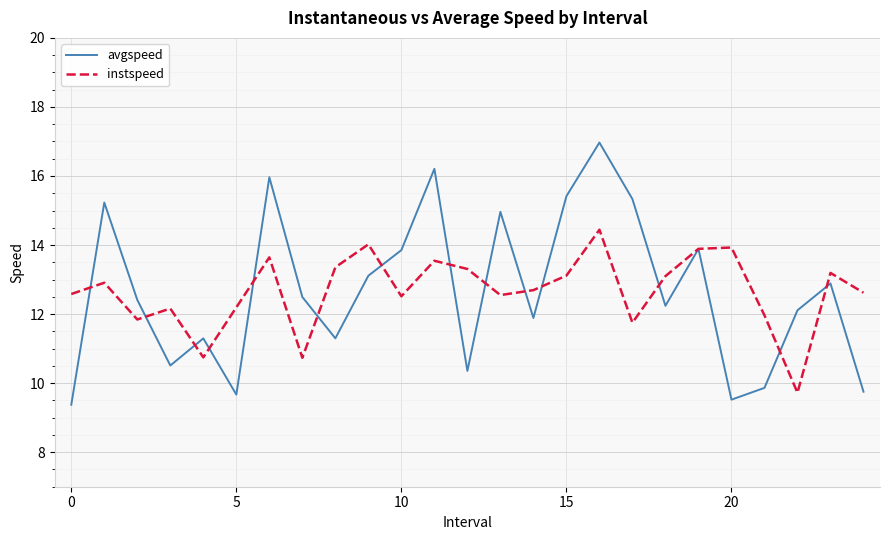

What is the maximum value for instspeed?

14.4